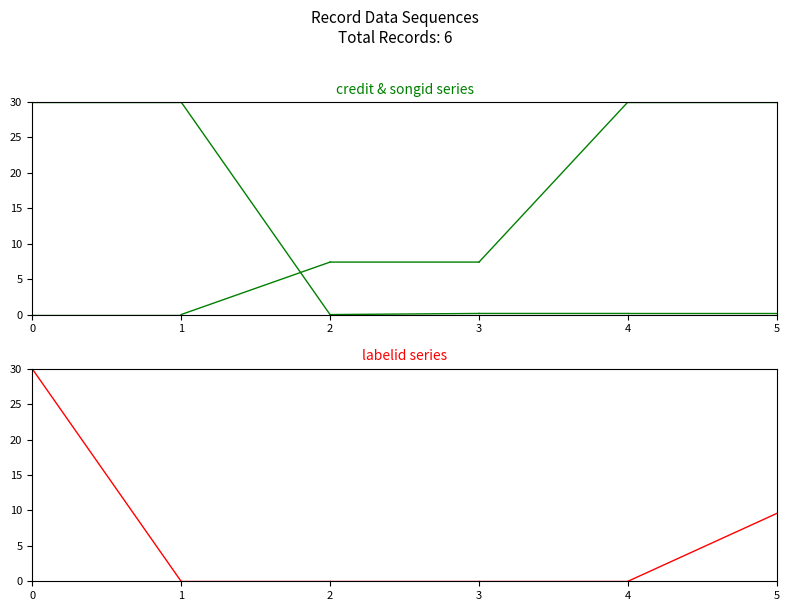

Is the value of labelid at 1 greater than the value of songid at 1?

No